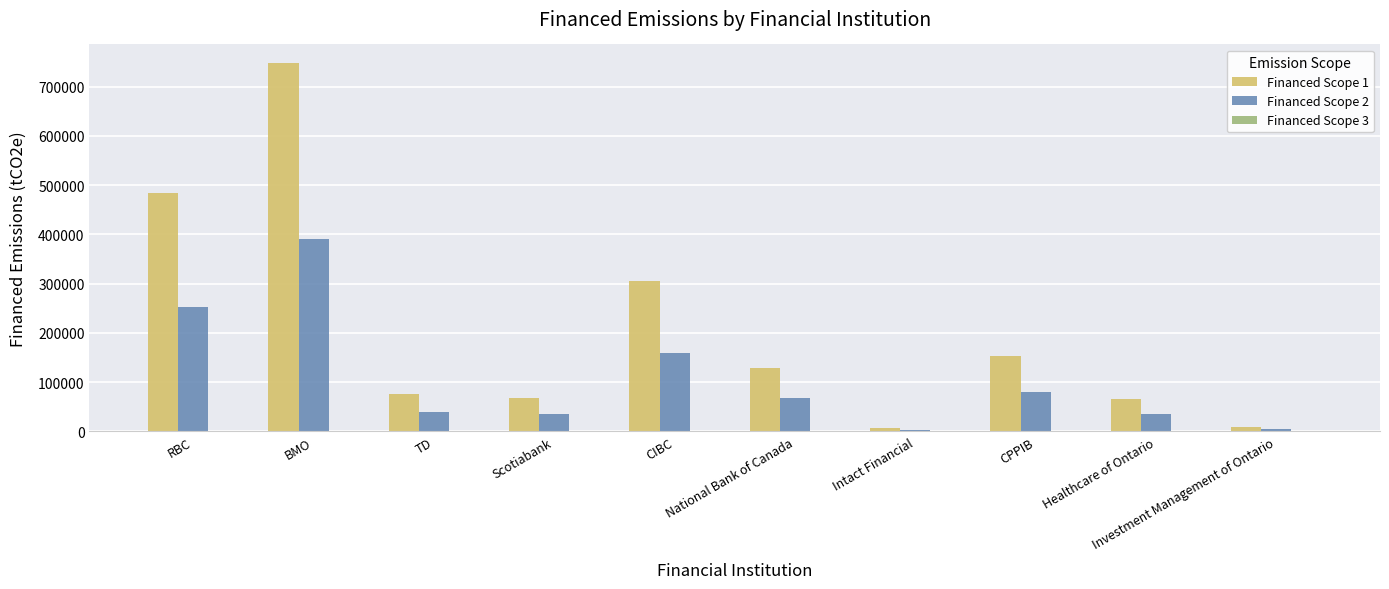

Which series changed the most between CPPIB and Healthcare of Ontario?

Financed Scope 1